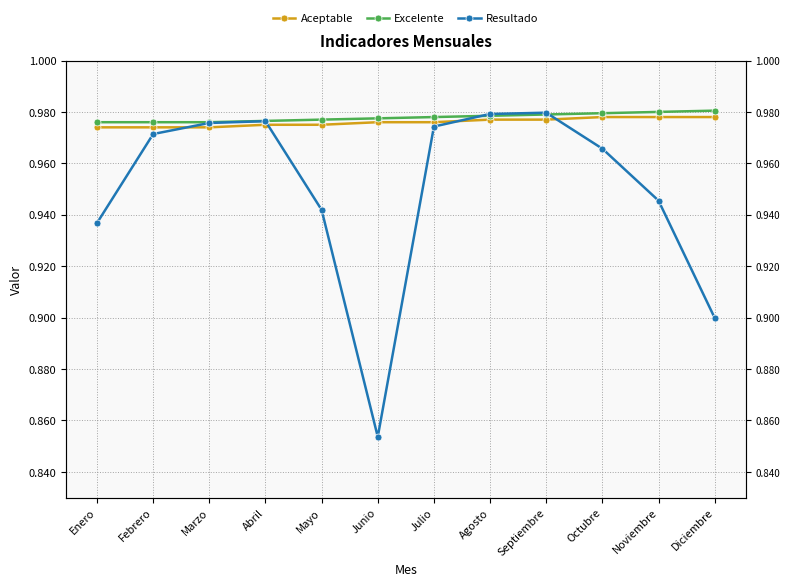

True or false: Aceptable and Resultado cross at least once.

True